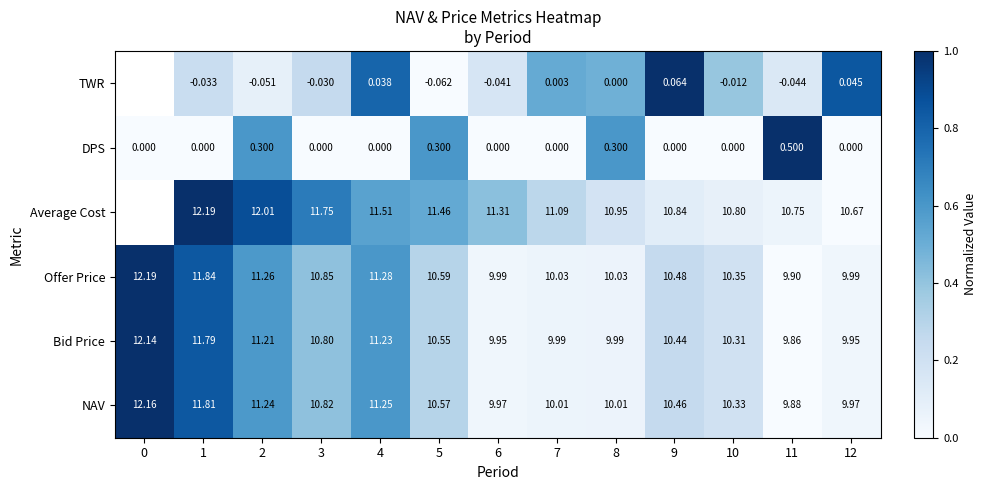

Is the value of Bid Price at 4 greater than the value of TWR at 2?

Yes